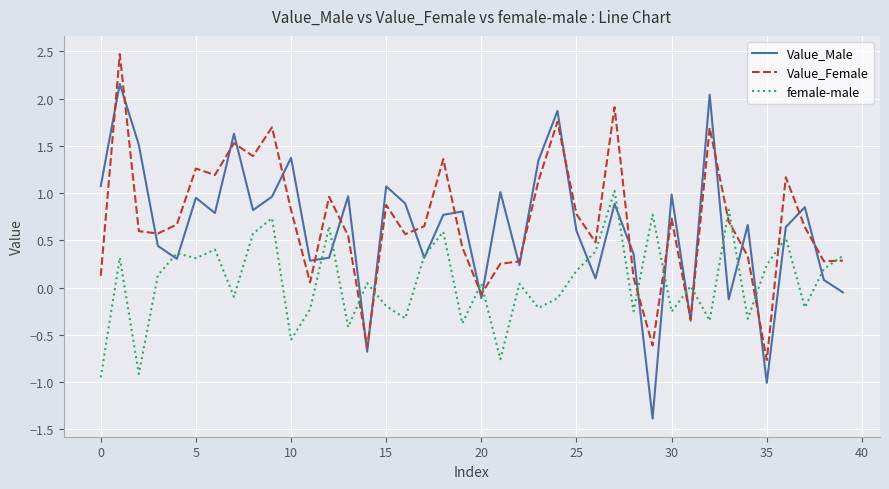

True or false: female-male and Value_Female cross at least once.

True